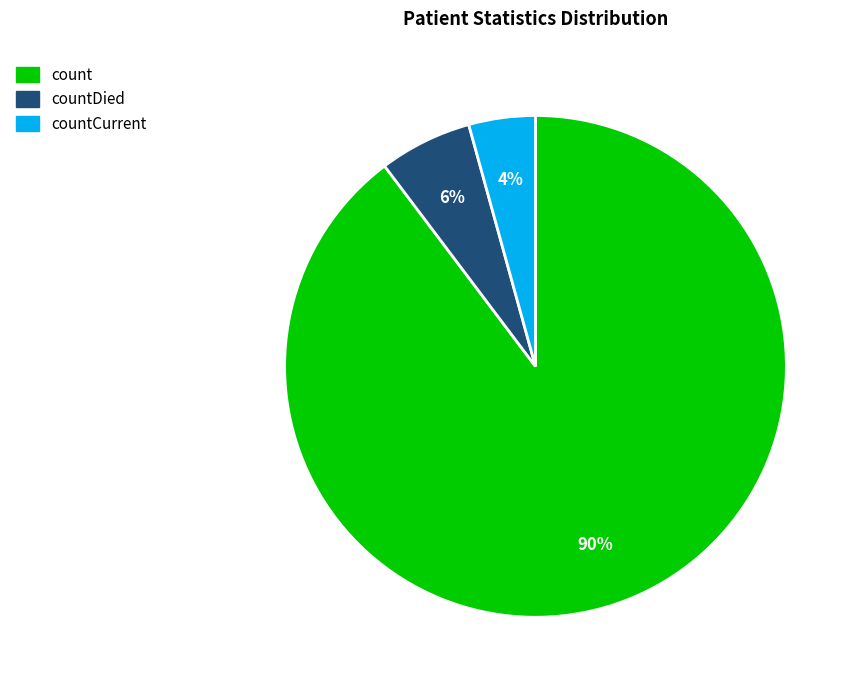

Is there a majority slice in this chart?

Yes